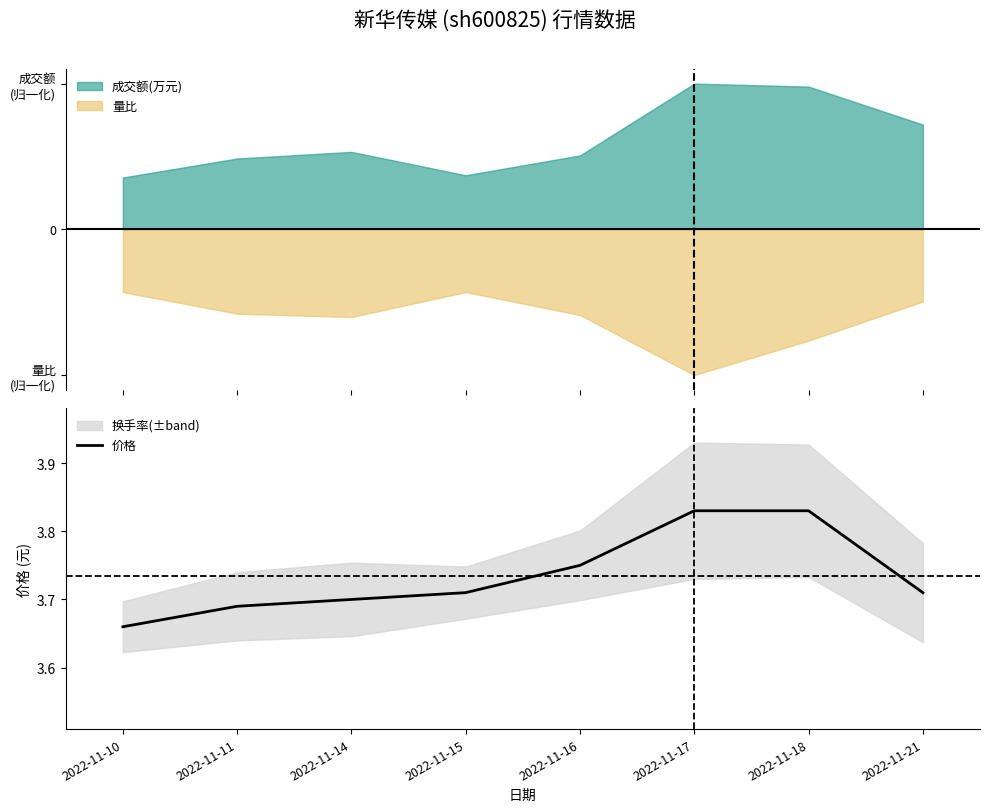

Which label corresponds to the smallest value in the chart?

2022-11-10